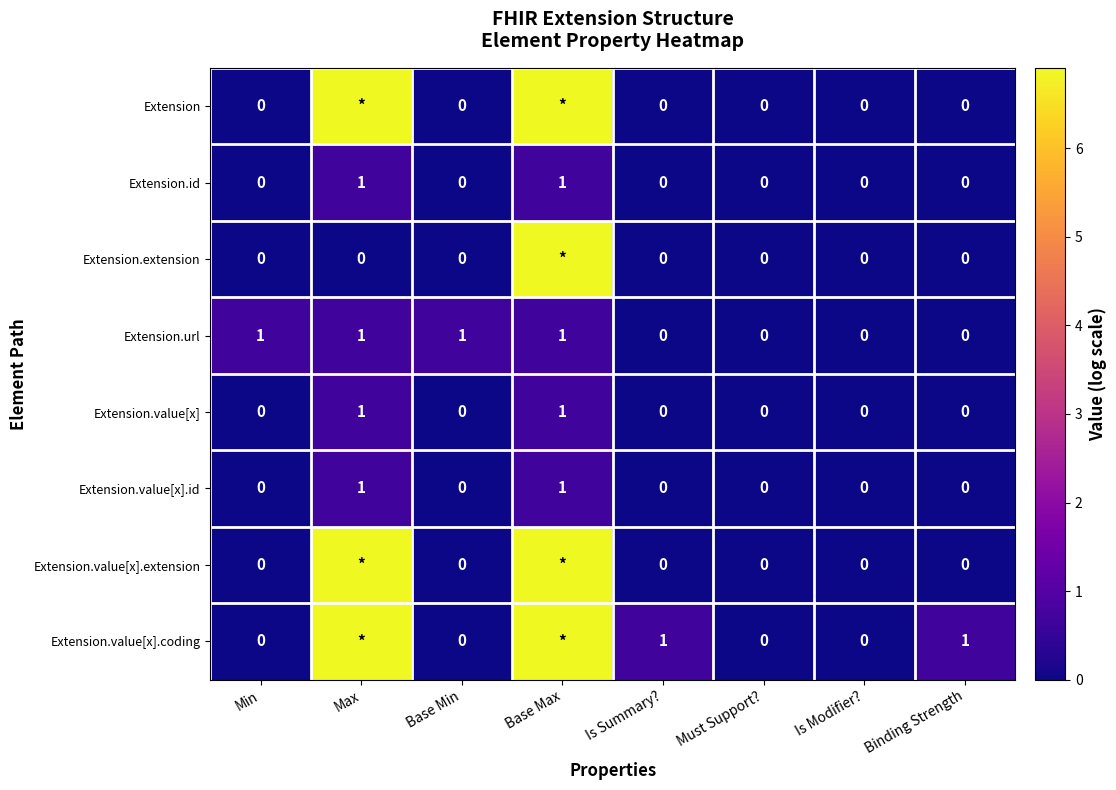

Where is Extension.value[x] nearest to the value 0?

Min